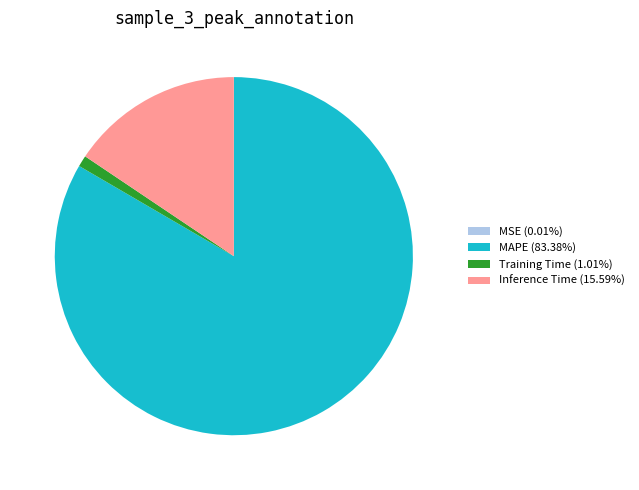

What is the ratio of the value at MAPE (83.38%) to the value at Inference Time (15.59%)?

5.3